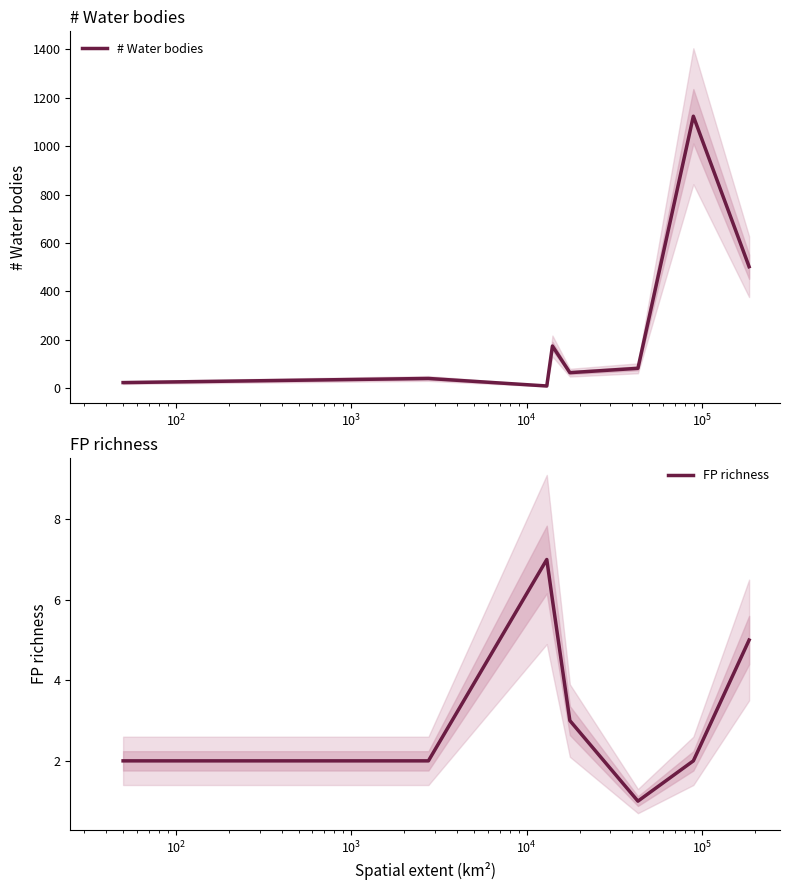

Count the FP richness values in the range 2 to 6.

6